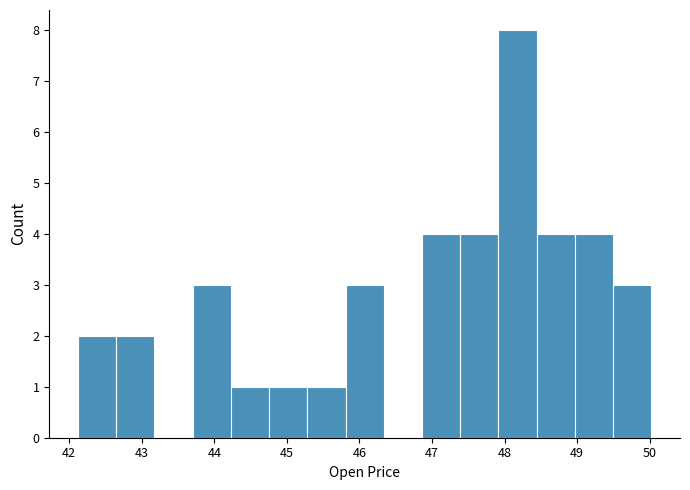

Over which range of the x-axis is the bar tallest?

47.9 to 48.4